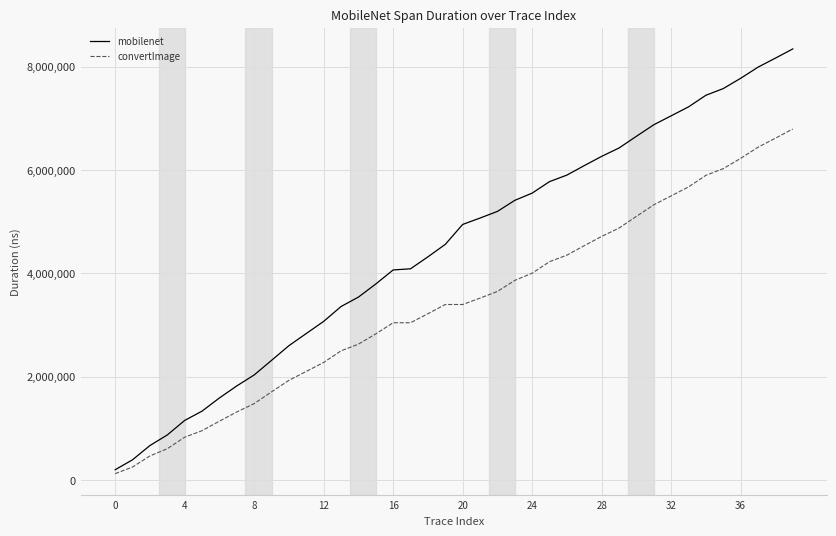

What is the smallest value displayed?

123382